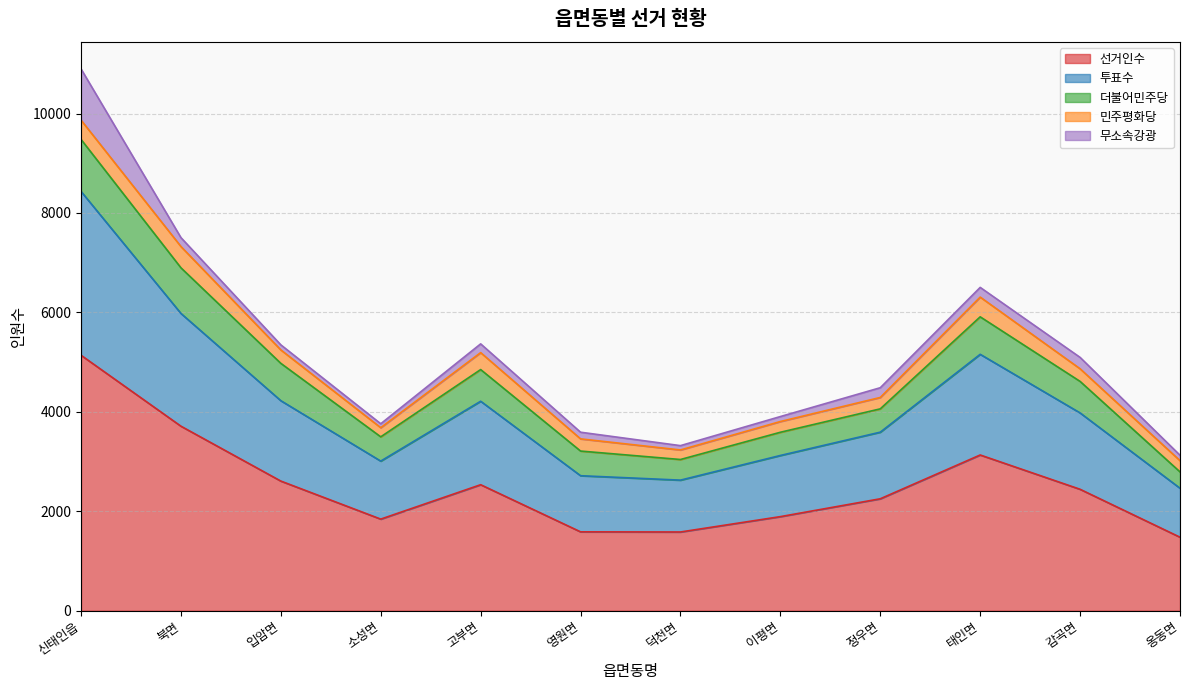

Does the chart display data point markers on the line(s)?

No